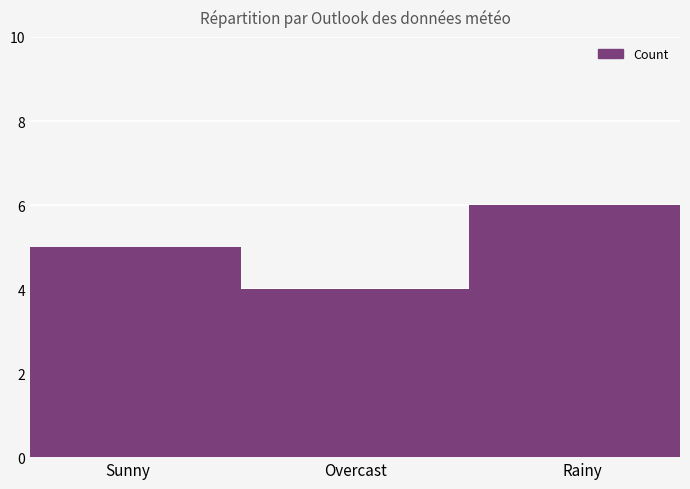

Which has a higher value, Rainy or Sunny?

Rainy